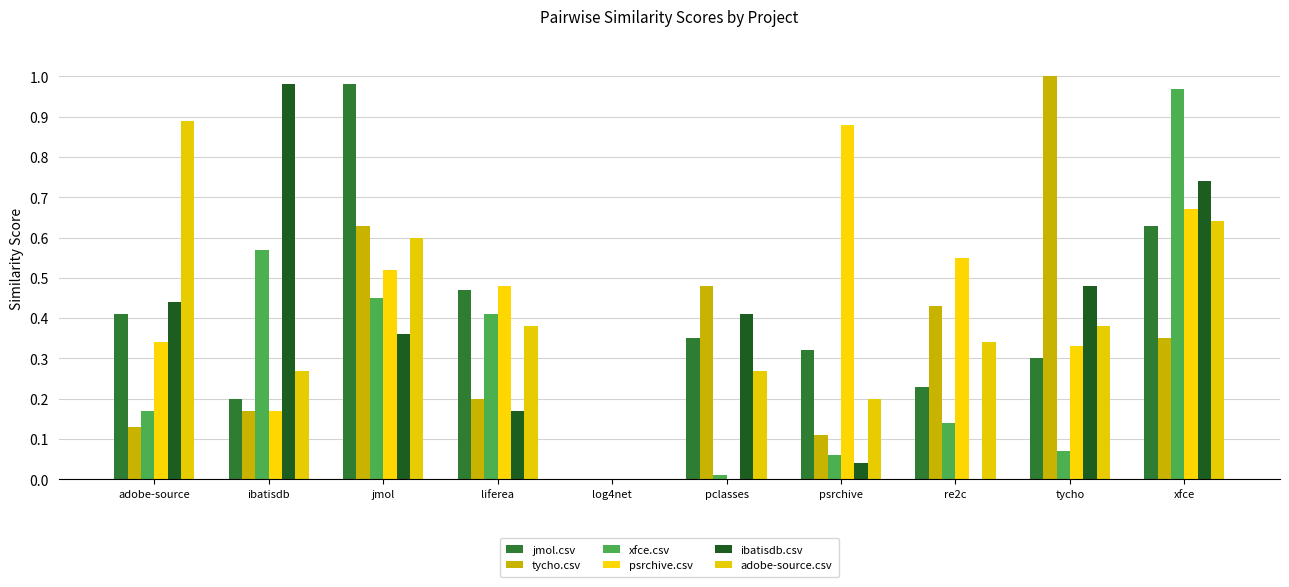

Reading right to left, extract all data points from this chart.

jmol.csv: xfce=0.6	tycho=0.3	re2c=0.2	psrchive=0.3	pclasses=0.3	log4net=0.0	liferea=0.5	jmol=1.0	ibatisdb=0.2	adobe-source=0.4
tycho.csv: xfce=0.3	tycho=1.0	re2c=0.4	psrchive=0.1	pclasses=0.5	log4net=0.0	liferea=0.2	jmol=0.6	ibatisdb=0.2	adobe-source=0.1
xfce.csv: xfce=1.0	tycho=0.1	re2c=0.1	psrchive=0.1	pclasses=0.0	log4net=0.0	liferea=0.4	jmol=0.5	ibatisdb=0.6	adobe-source=0.2
psrchive.csv: xfce=0.7	tycho=0.3	re2c=0.6	psrchive=0.9	pclasses=0.0	log4net=0.0	liferea=0.5	jmol=0.5	ibatisdb=0.2	adobe-source=0.3
ibatisdb.csv: xfce=0.7	tycho=0.5	re2c=0.0	psrchive=0.0	pclasses=0.4	log4net=0.0	liferea=0.2	jmol=0.4	ibatisdb=1.0	adobe-source=0.4
adobe-source.csv: xfce=0.6	tycho=0.4	re2c=0.3	psrchive=0.2	pclasses=0.3	log4net=0.0	liferea=0.4	jmol=0.6	ibatisdb=0.3	adobe-source=0.9